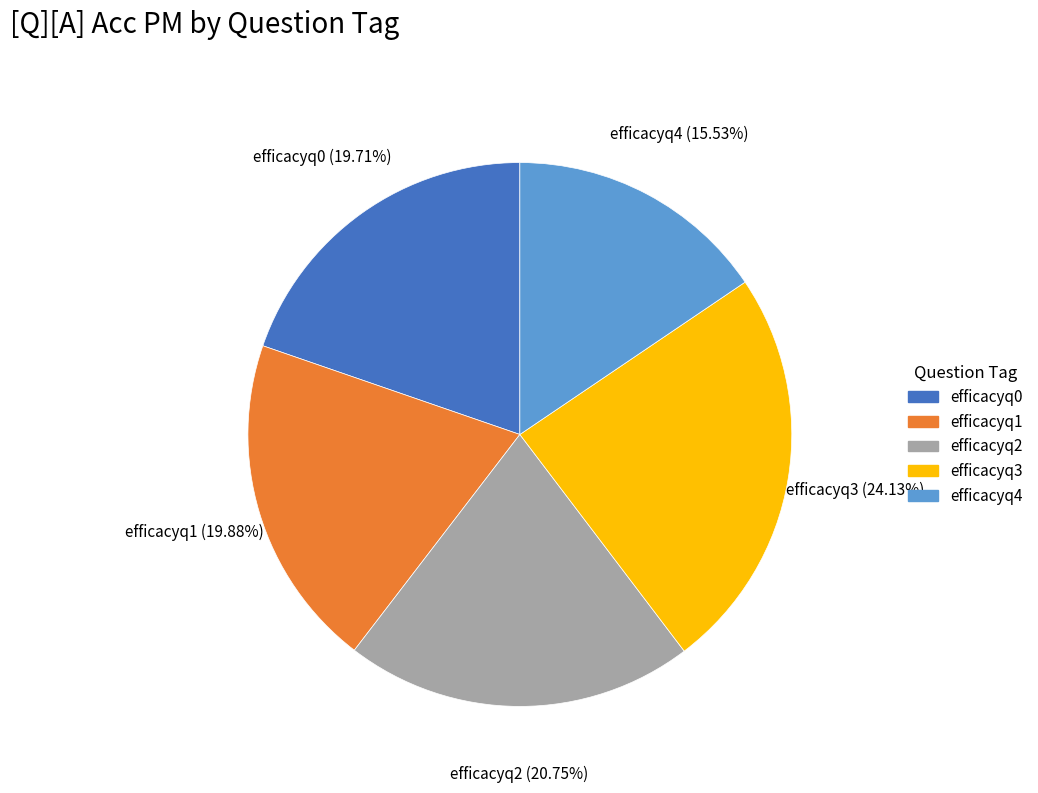

How many slices are in this pie chart?

5